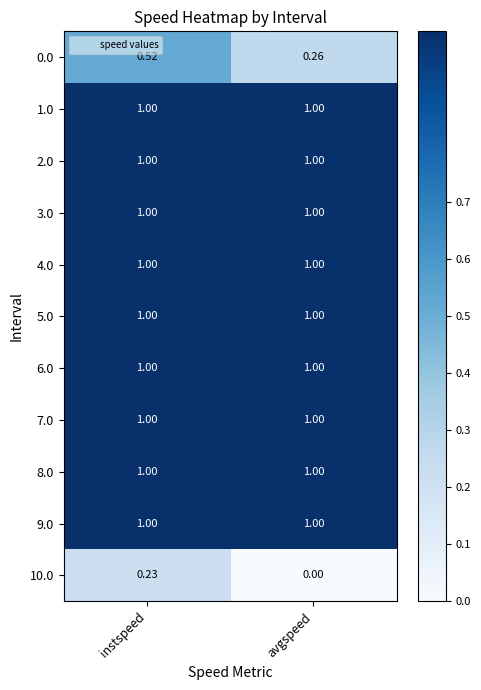

Which label corresponds to the smallest value in the chart?

avgspeed